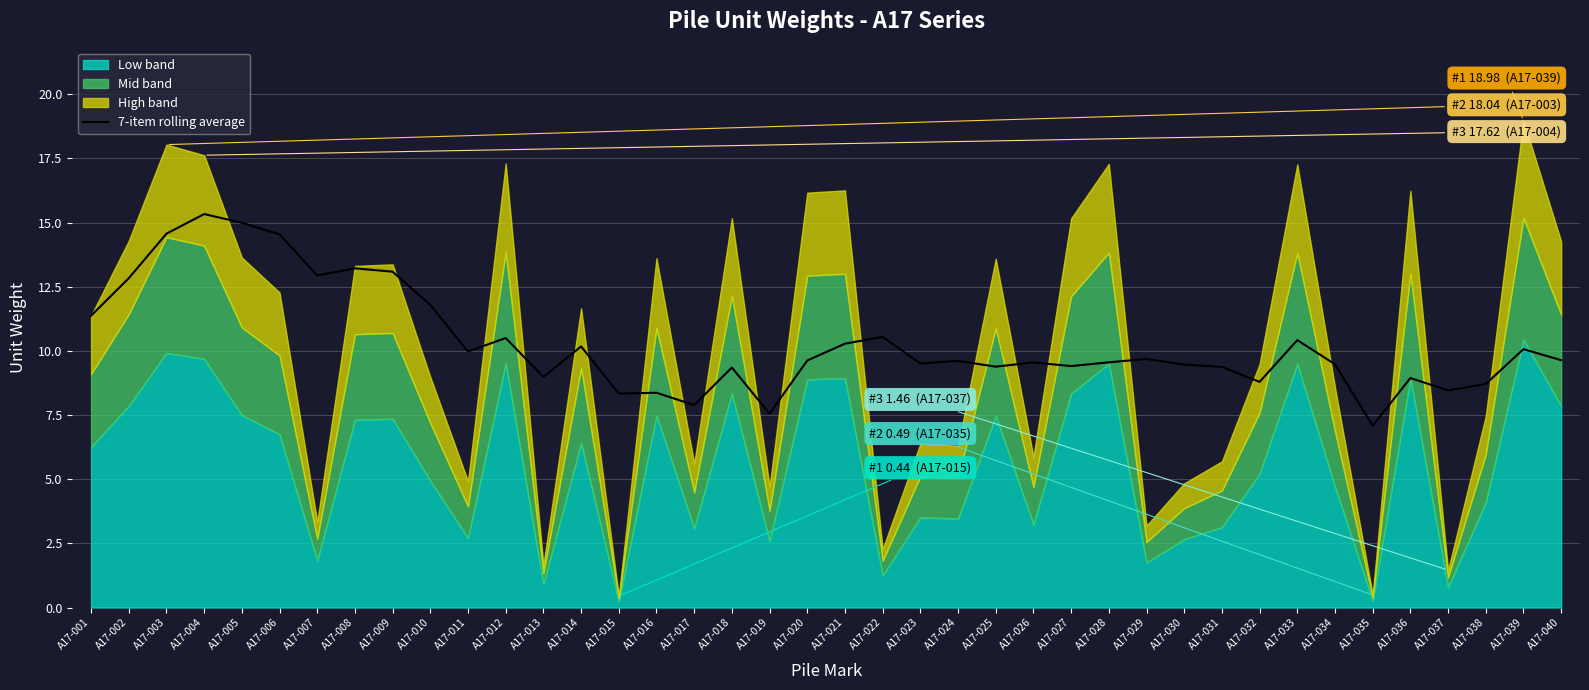

What is the change in value from A17-008 to A17-011?

-3.2